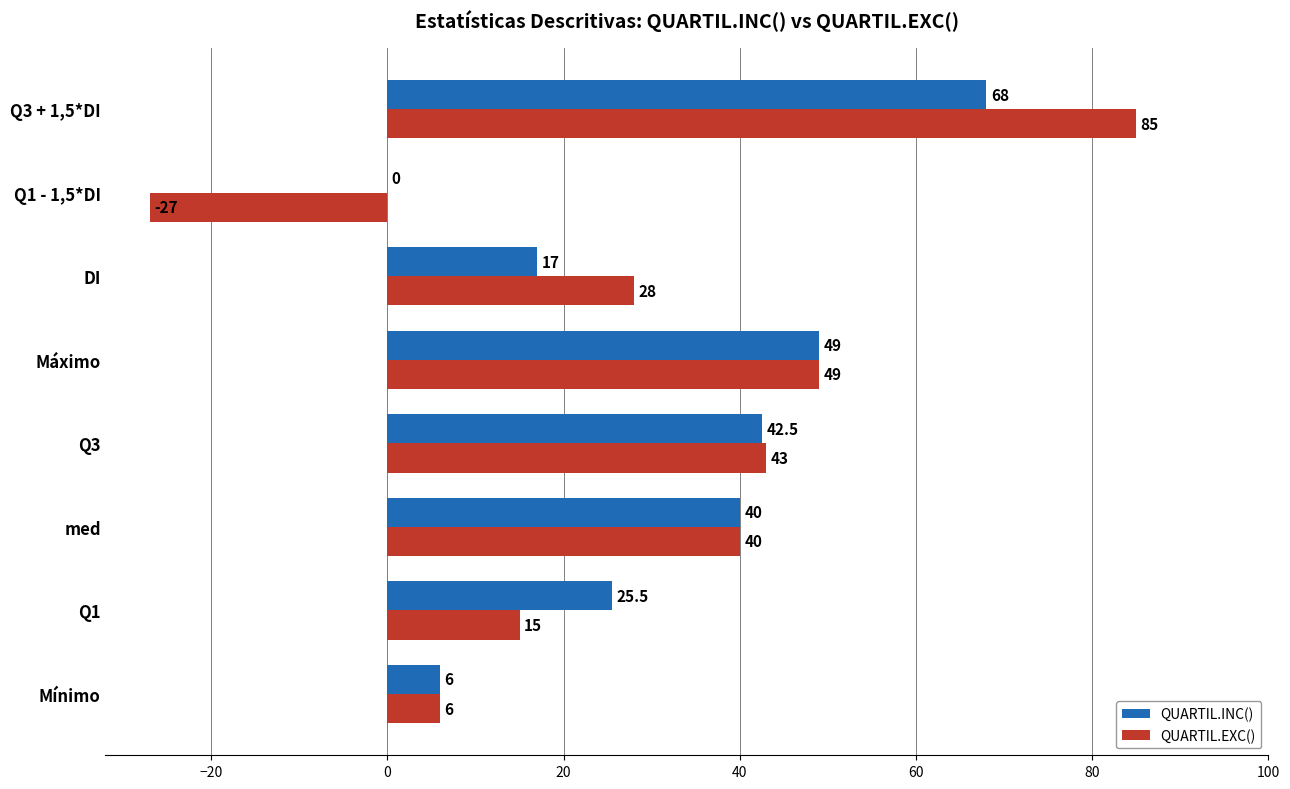

At which category does the chart reach its peak across all series?

Q3 + 1,5*DI